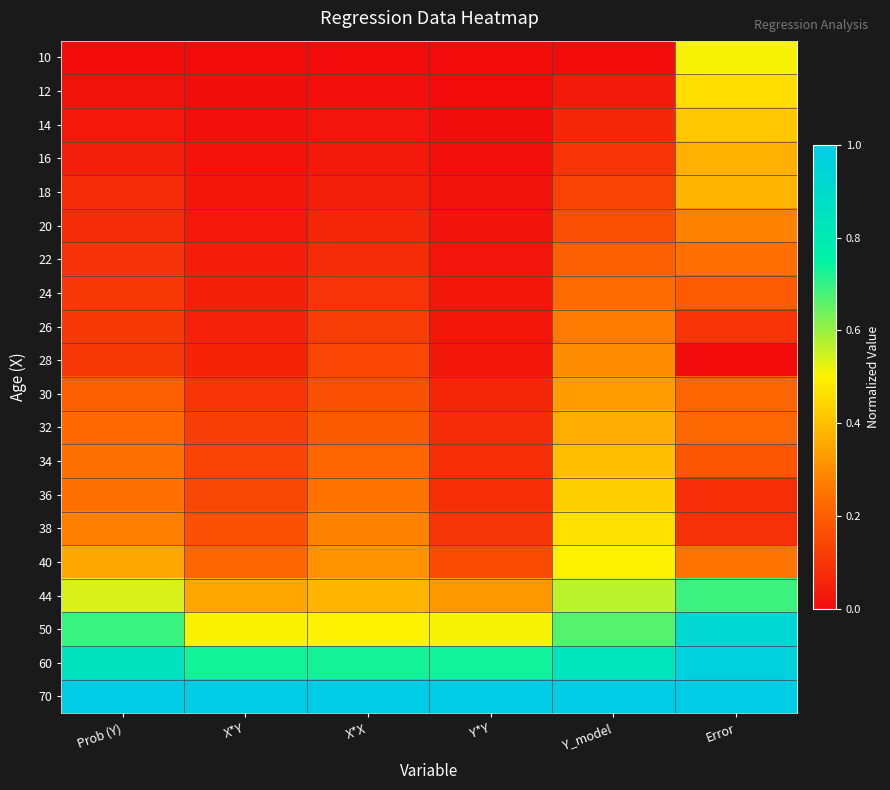

What is the total value across all series at Y*Y?

3.3